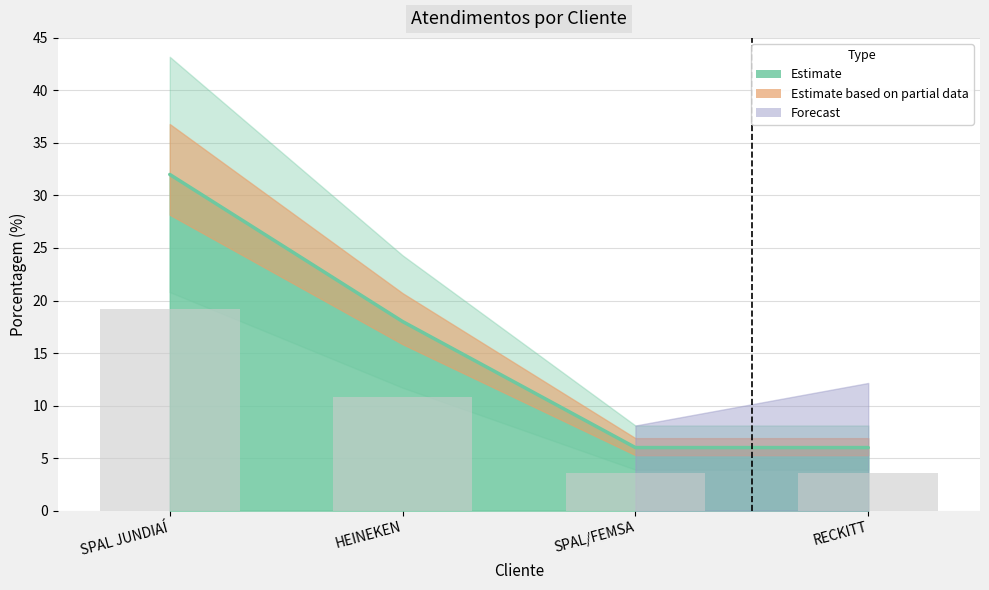

Rank the categories by value from highest to lowest.

SPAL JUNDIAÍ, HEINEKEN, SPAL/FEMSA, RECKITT